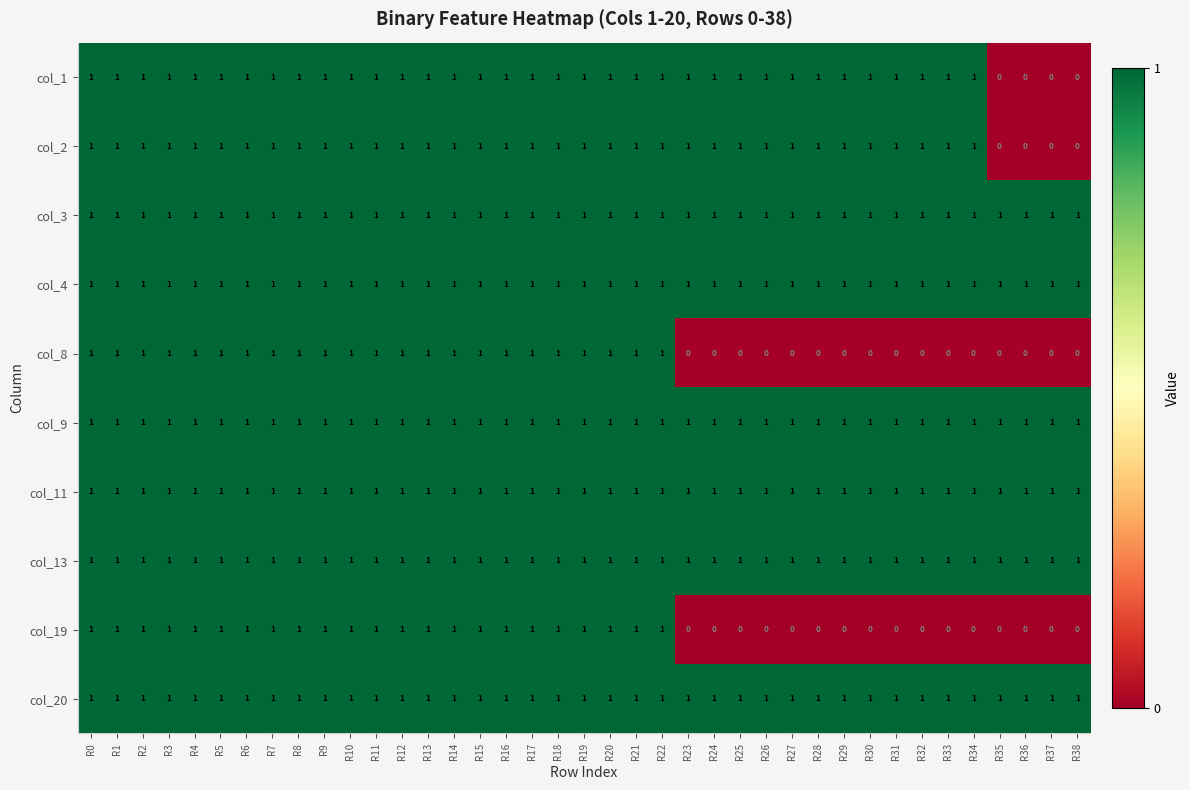

Is the value of col_19 at R37 greater than the value of col_1 at R23?

No